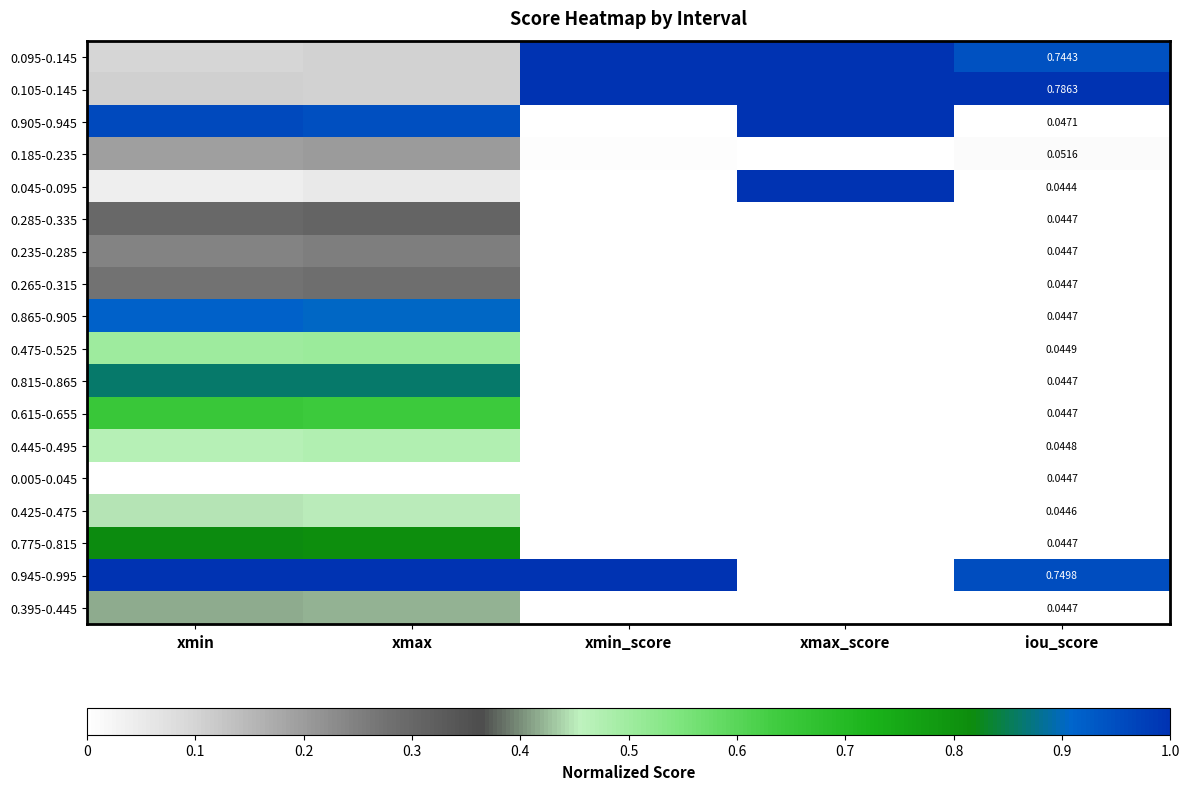

Which label corresponds to the largest value in the chart?

xmin_score